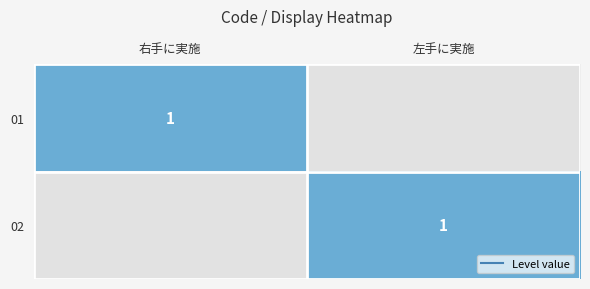

Which category has the lowest value across all series?

左手に実施